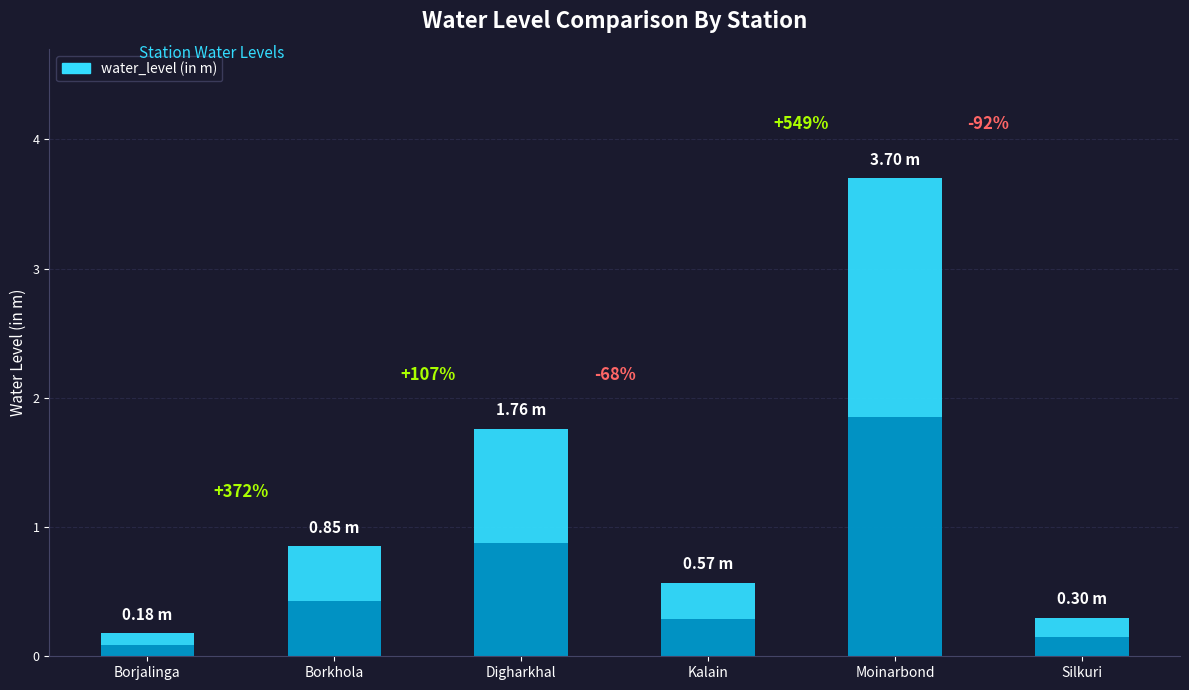

What is the greatest value displayed?

3.7